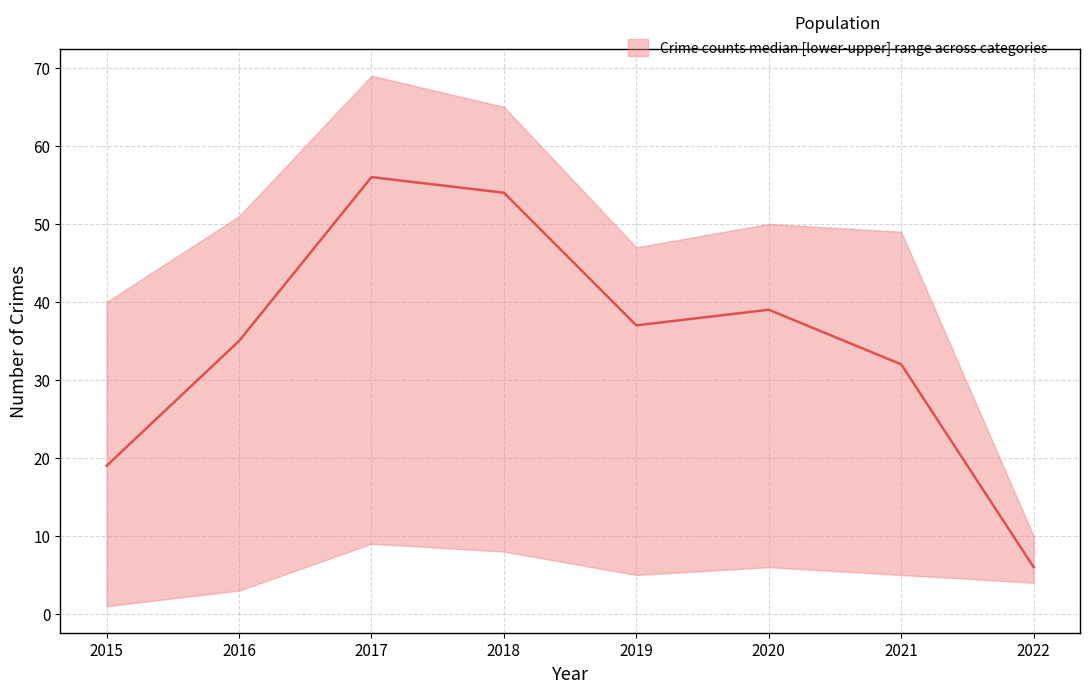

Which series changed the most between 2017 and 2021?

median